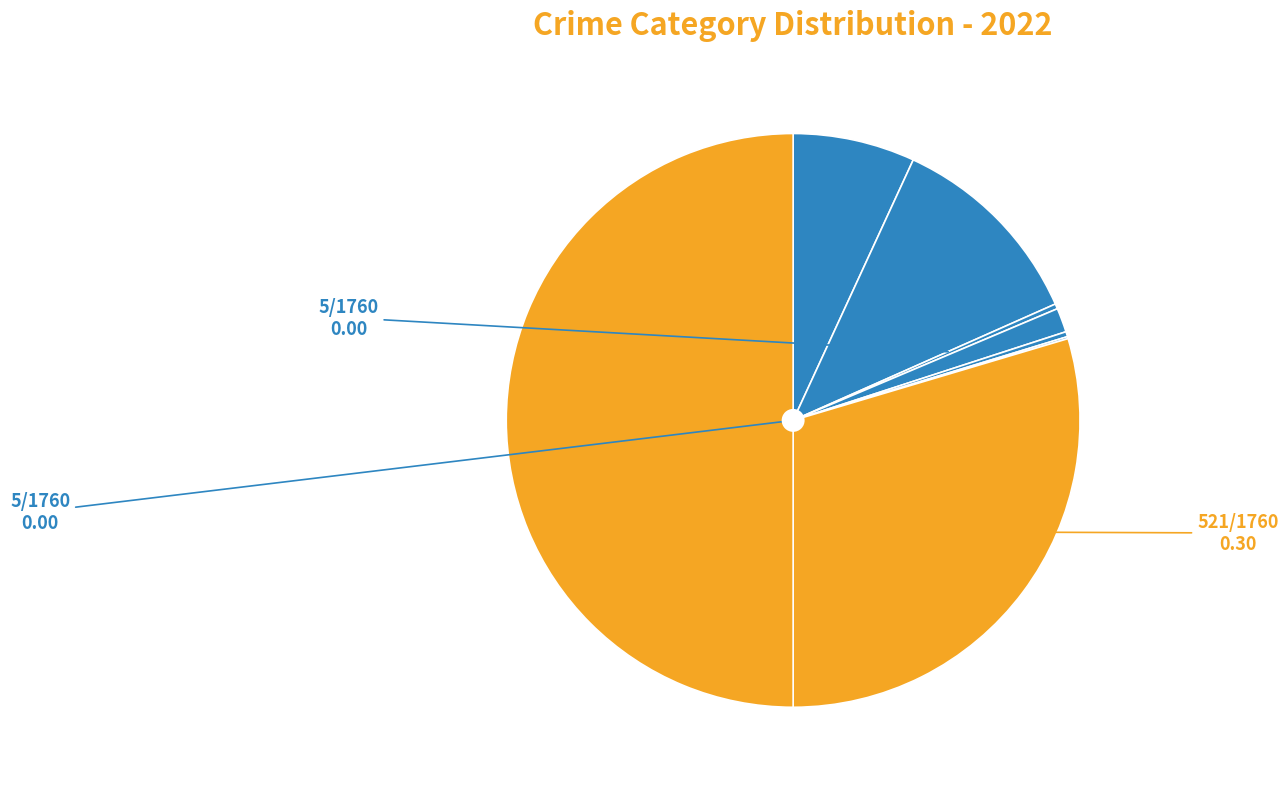

Is there a majority slice in this chart?

No